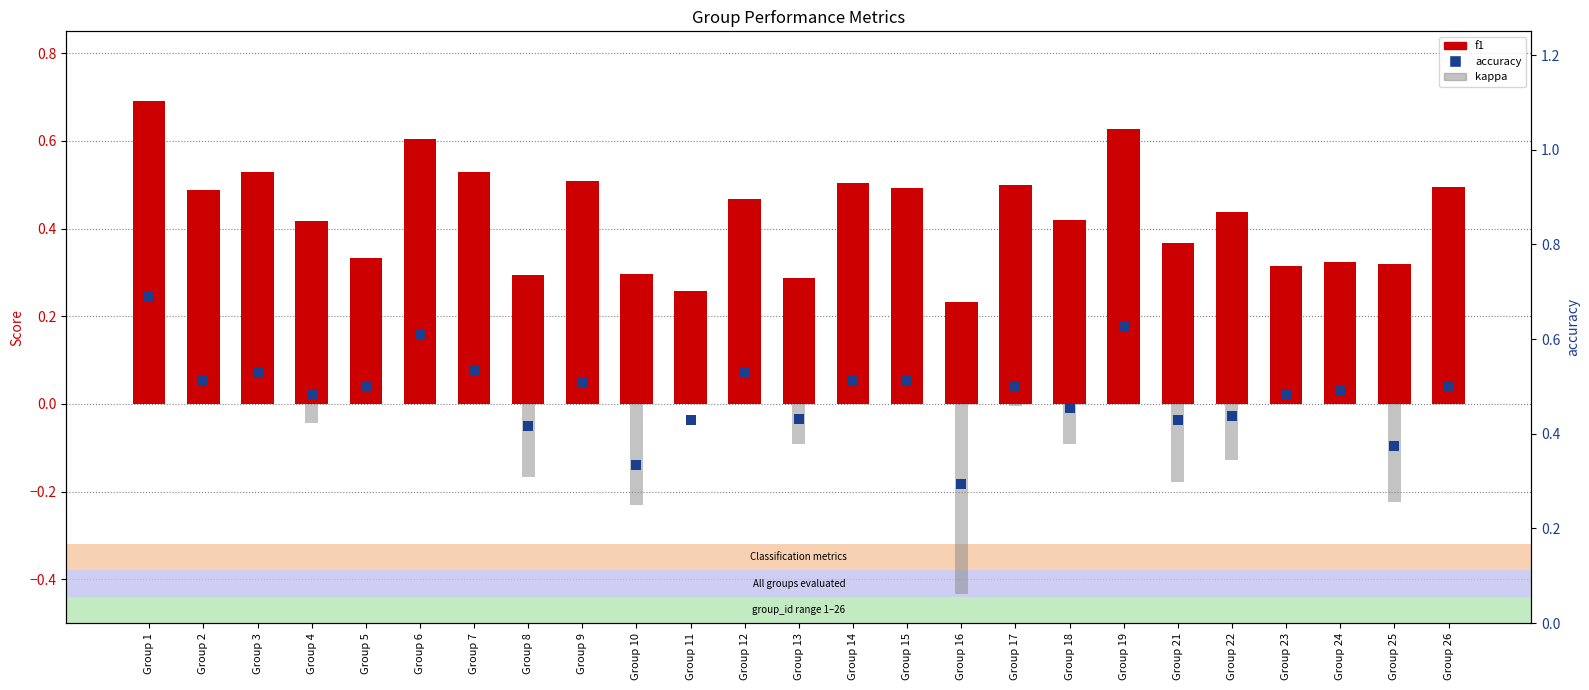

Is the value of kappa at Group 22 greater than the value of accuracy at Group 24?

No